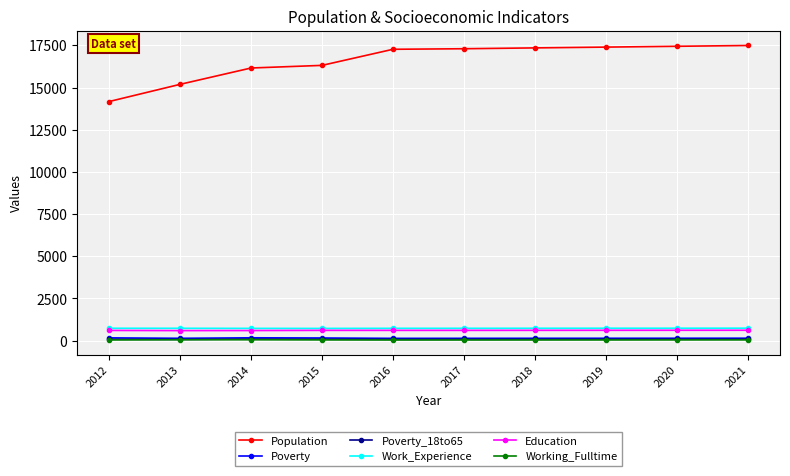

True or false: Working_Fulltime and Population intersect in this chart.

False